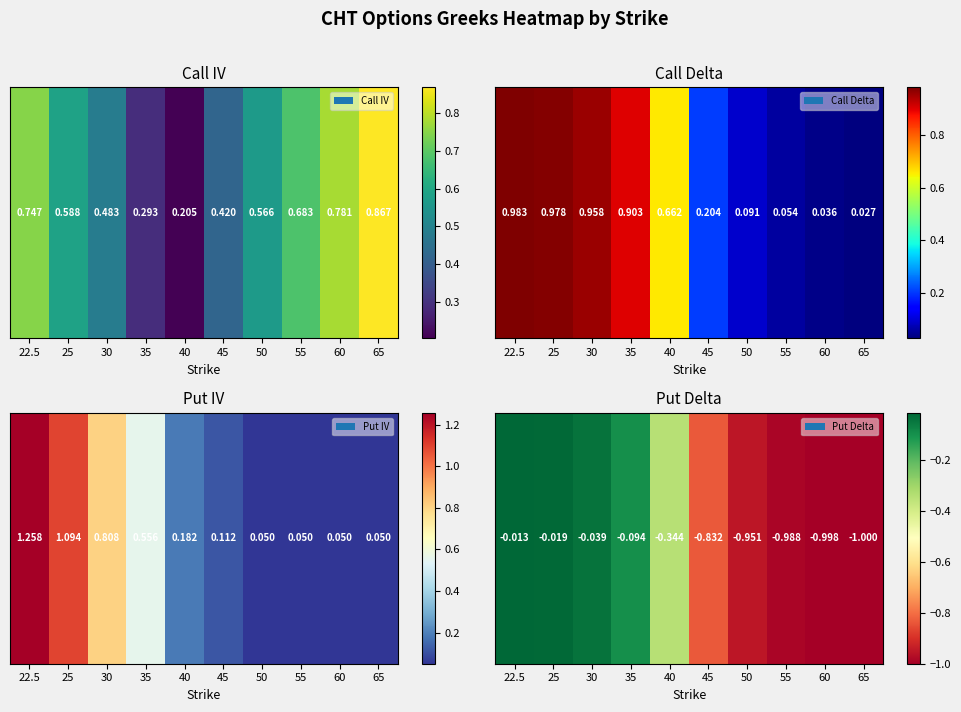

Which has a higher value, 65 or 45?

45